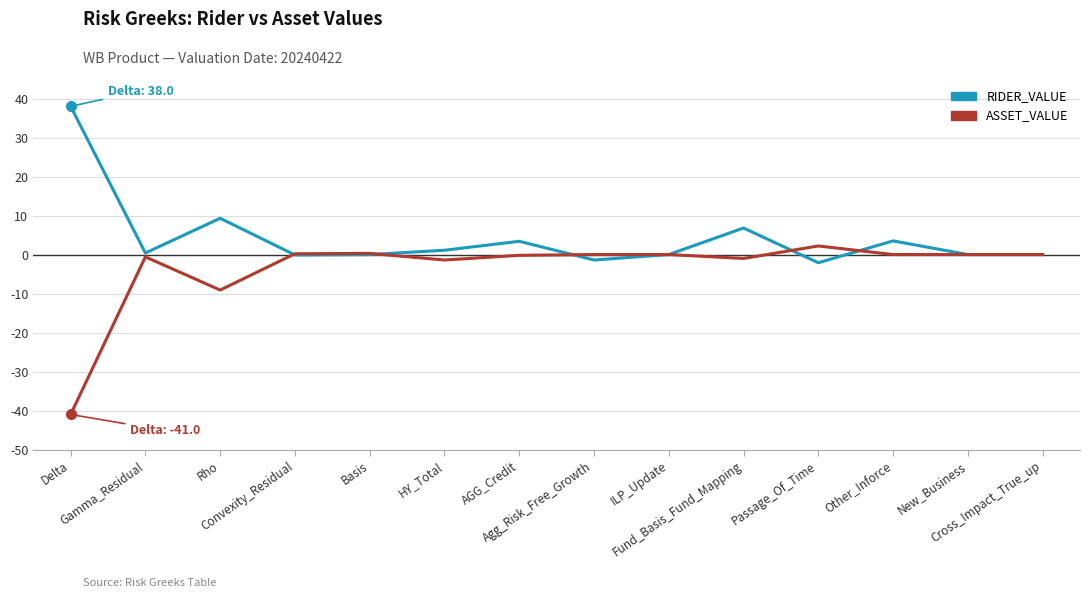

Rank the series by their maximum value, from highest to lowest.

RIDER_VALUE, ASSET_VALUE